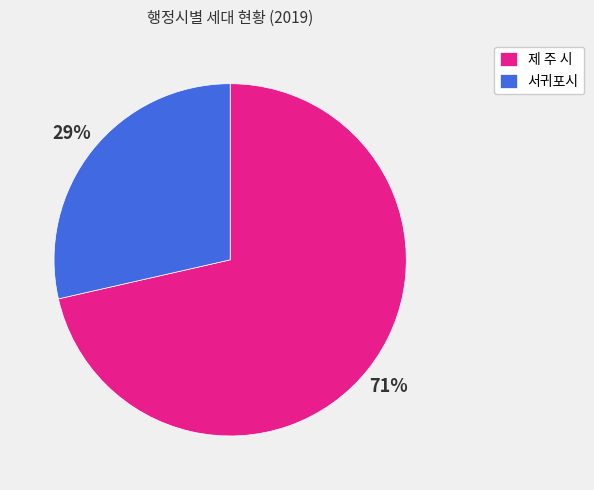

How many segments does this pie chart have?

2